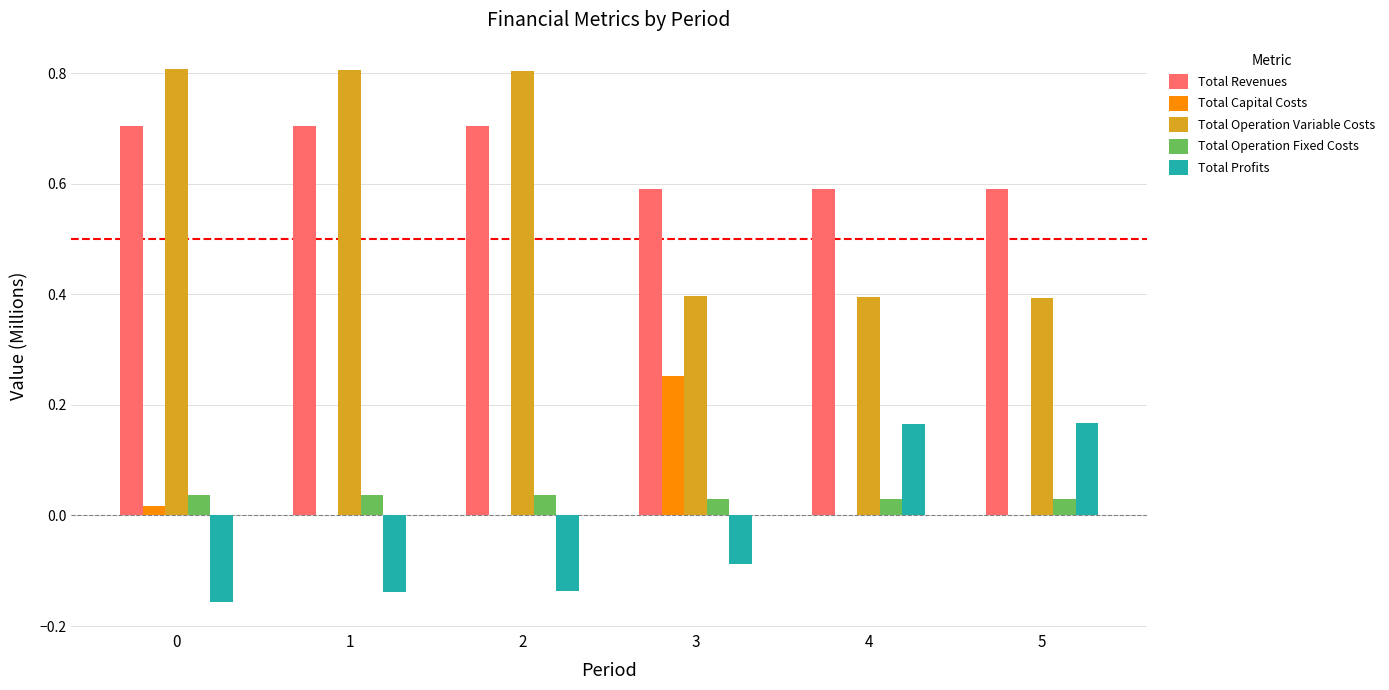

Which series changed the most between 1 and 5?

Total Operation Variable Costs